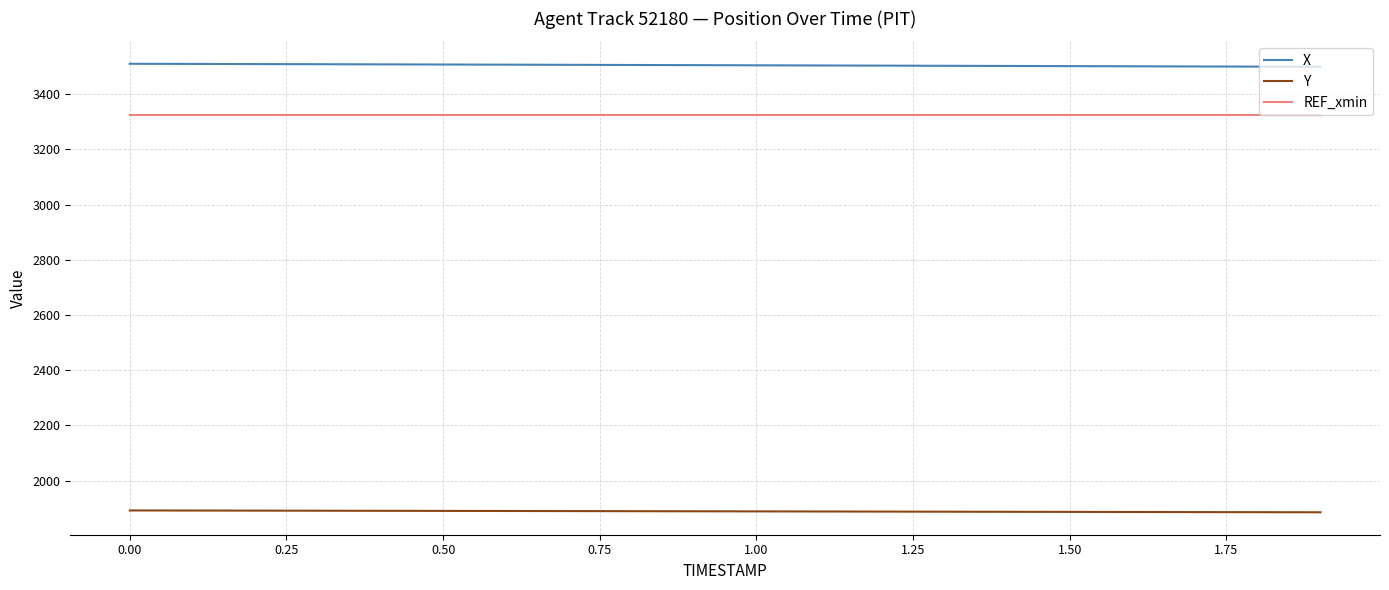

What is the minimum value for Y?

1885.2